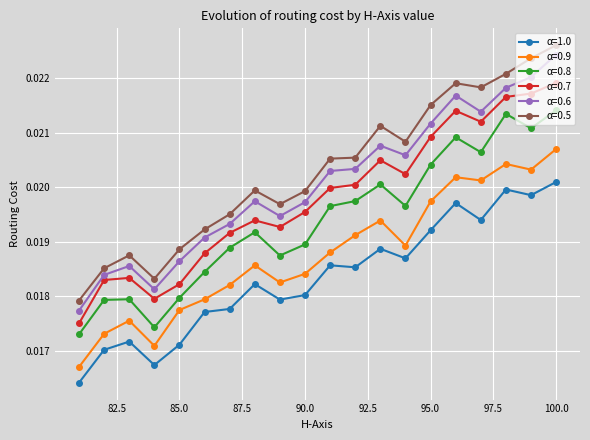

How many α=0.7 values are between 0 and 1?

20